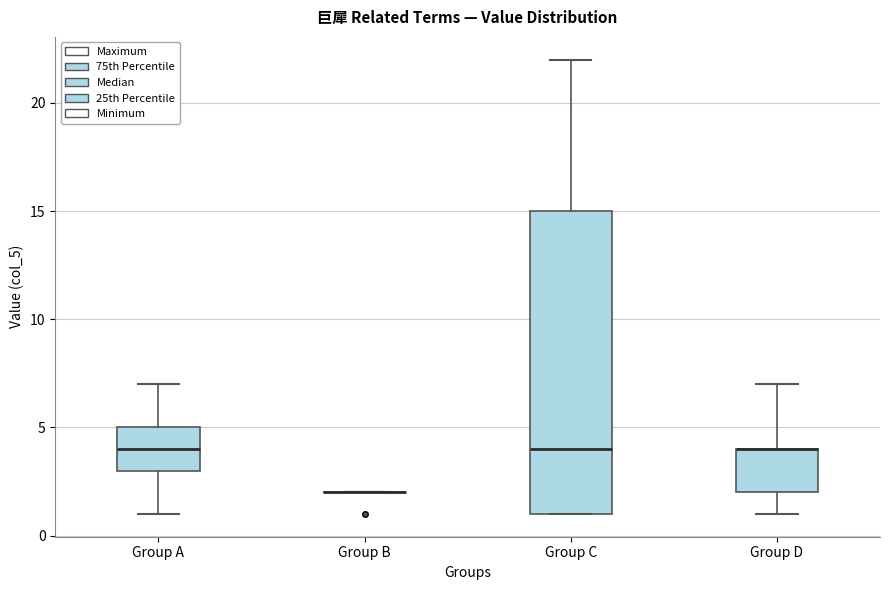

Where is the upper edge of the box for Group D on the y-axis? The values are not printed on the chart, so give them approximately, as read against the axis.

4